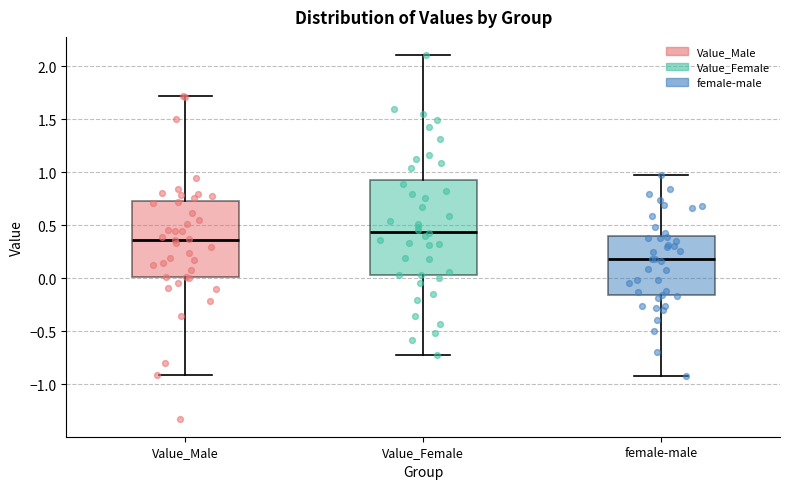

Reading left to right, read every box against the y-axis: the position of its median line, the range the box covers, and the ends of its whiskers. The values are not printed on the chart, so give them approximately, as read against the axis.

Value_Male: median 0.35, box 0.00 to 0.75, whiskers -0.90 to 1.70
Value_Female: median 0.45, box 0.05 to 0.95, whiskers -0.70 to 2.10
female-male: median 0.20, box -0.15 to 0.40, whiskers -0.90 to 0.95